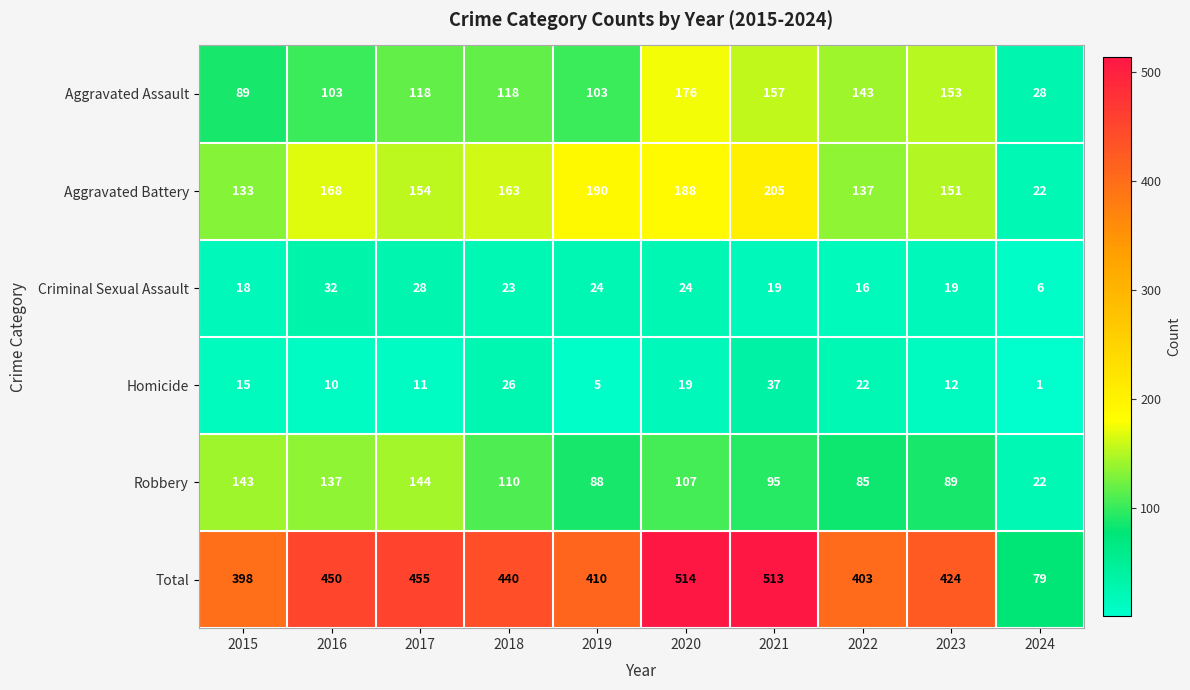

Between 2017 and 2019, which series saw the biggest shift?

Robbery